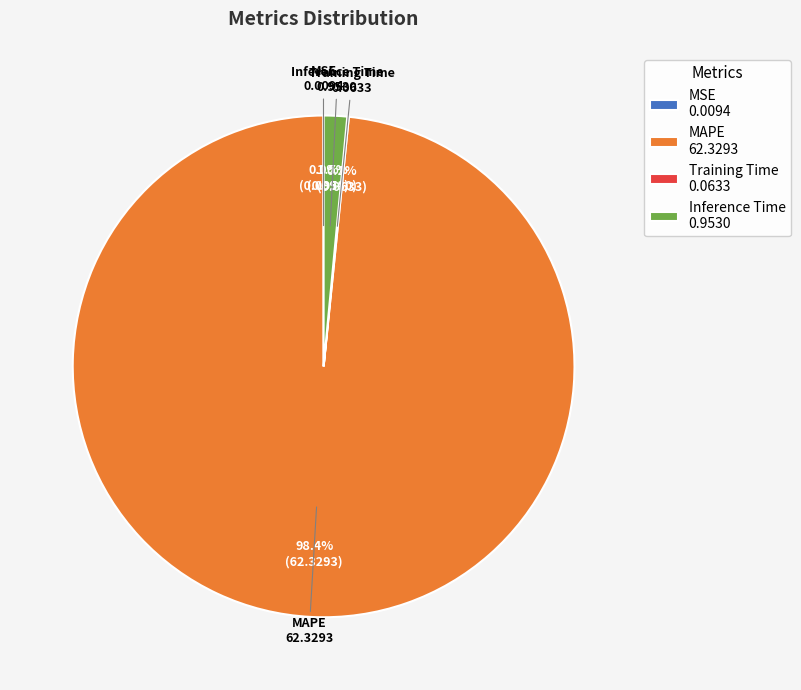

Which slice represents more than half of the pie?

MAPE